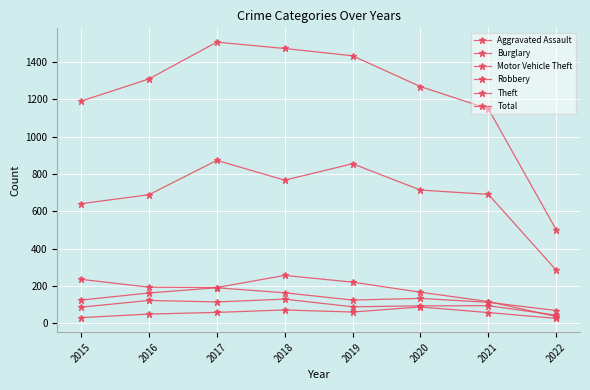

Is it true that Theft equals 873 at 2017?

True